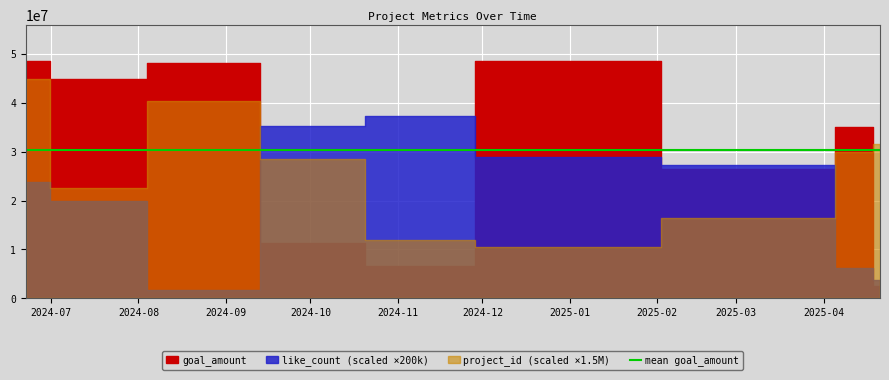

What is the average value of the project_id series?

18